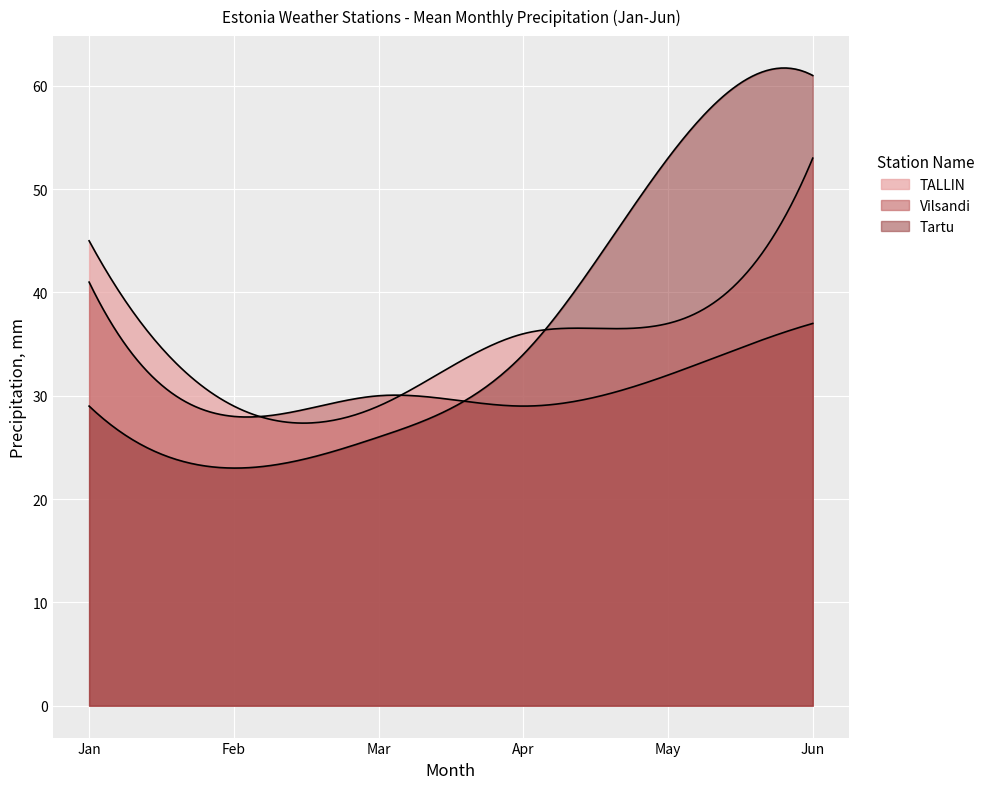

Is it true that Vilsandi equals 29 at Apr?

True